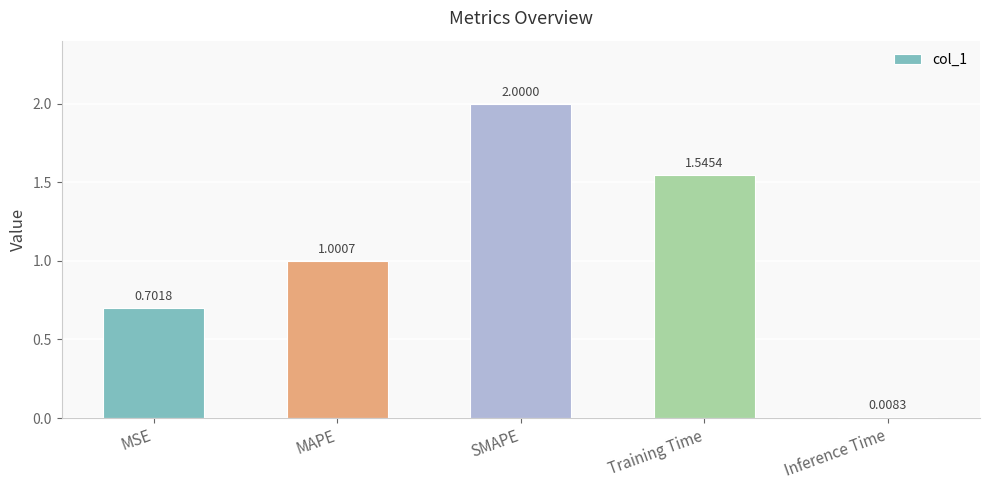

Between Inference Time and Training Time, which is larger?

Training Time